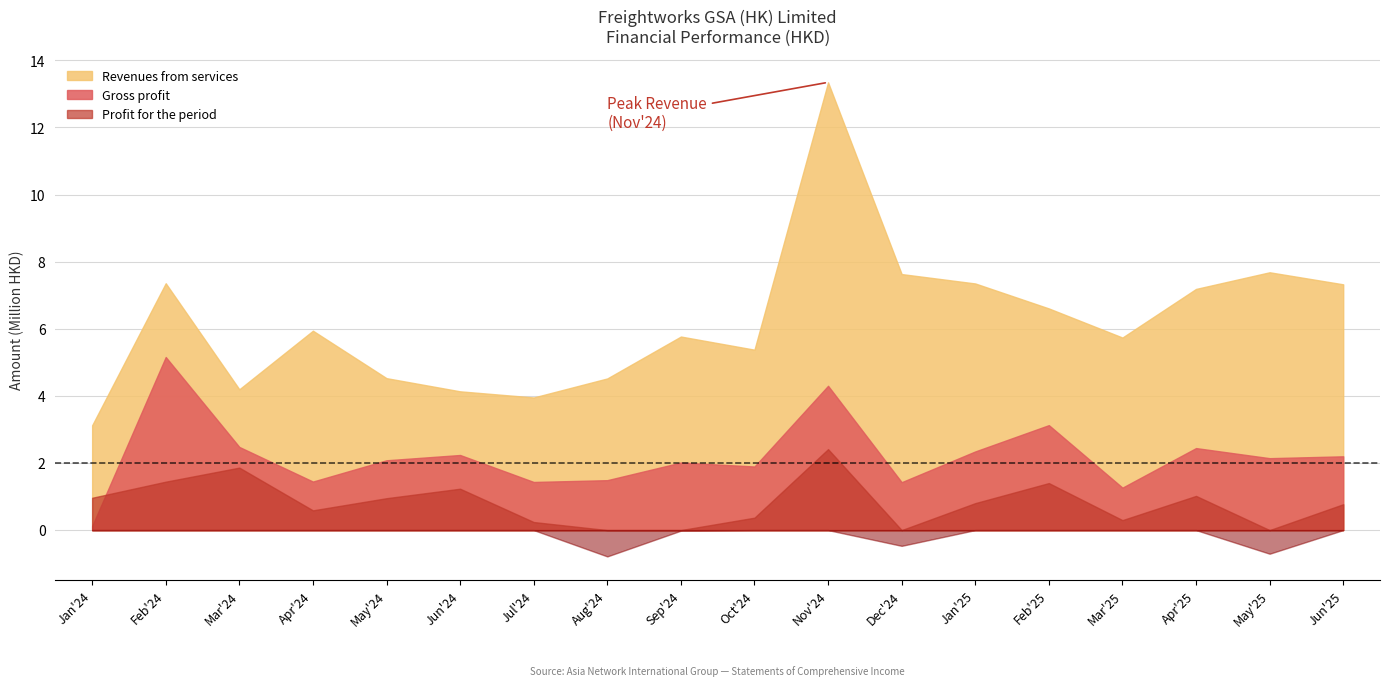

Between Feb'24 and Oct'24, which series saw the biggest shift?

Gross profit